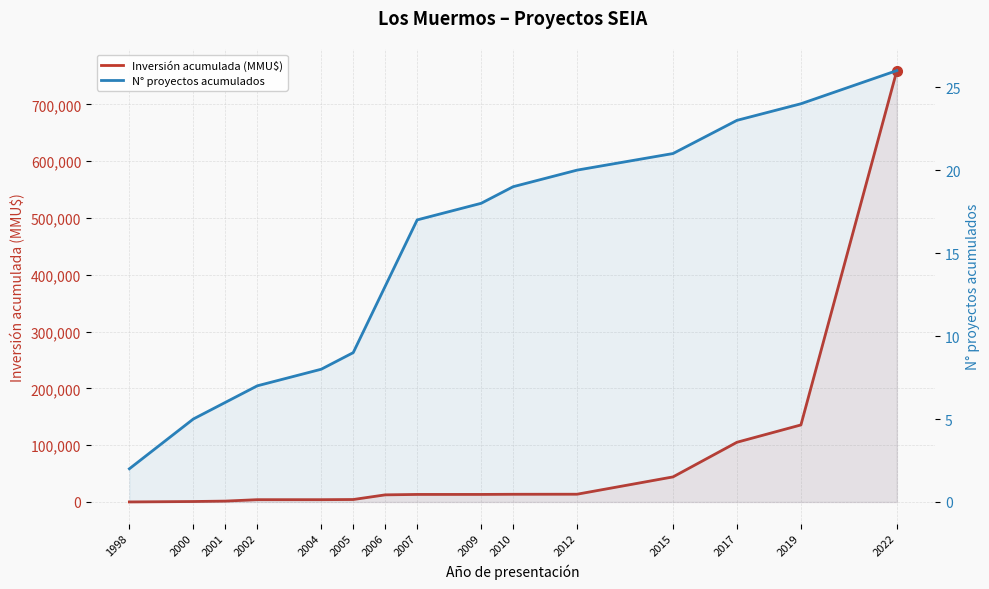

How many lines are shown in the chart?

2